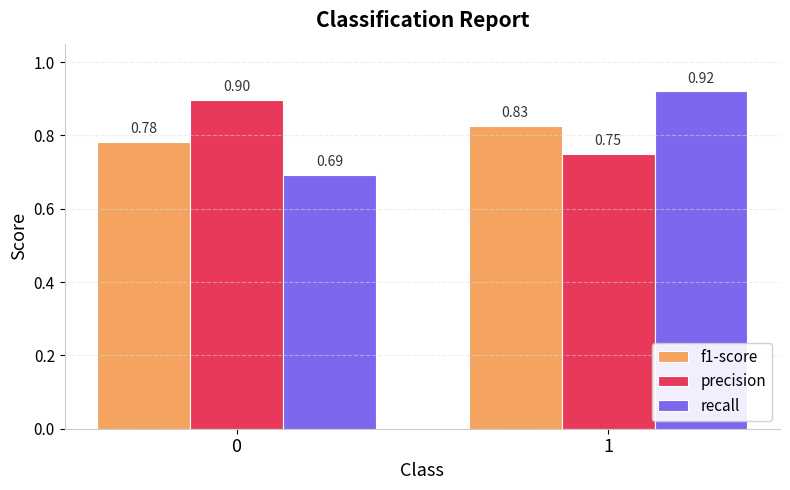

What is the sum of the f1-score values at 0 and 1?

1.6